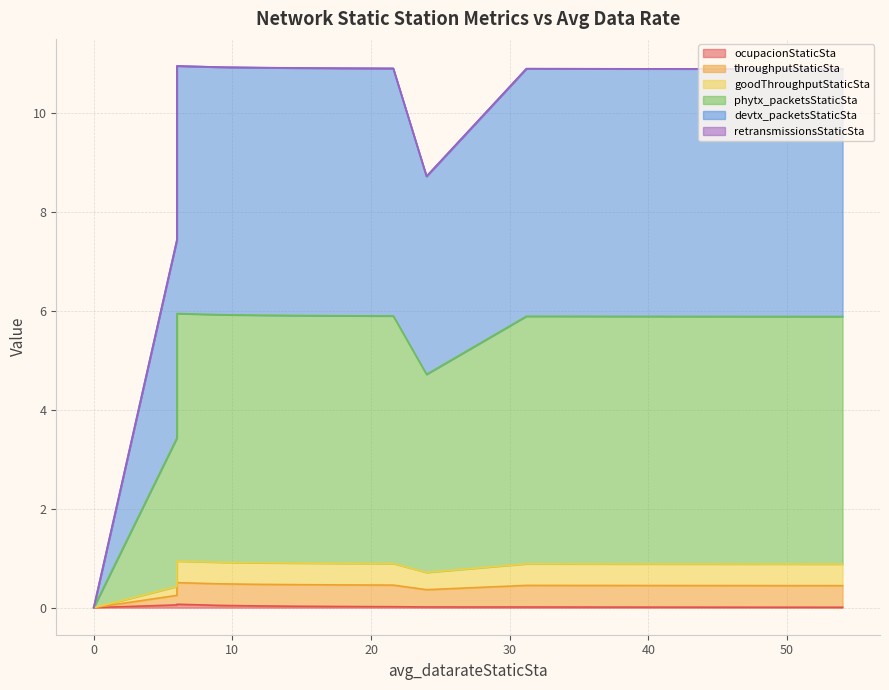

Where is the first local minimum for devtx_packetsStaticSta?

24.0